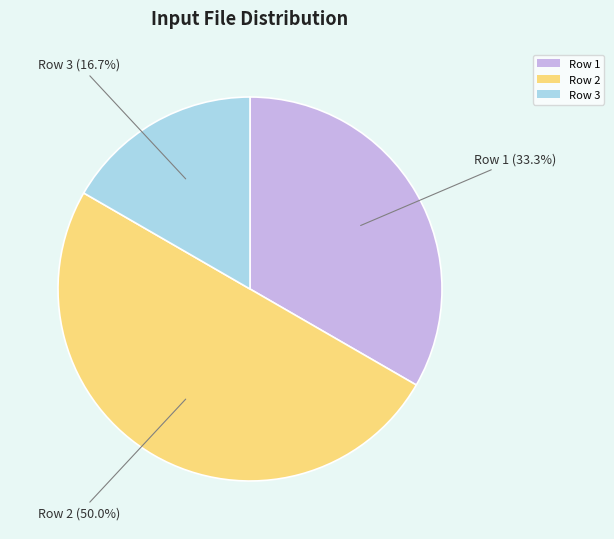

The Row 2 slice represents 65% of the pie. True or false?

False